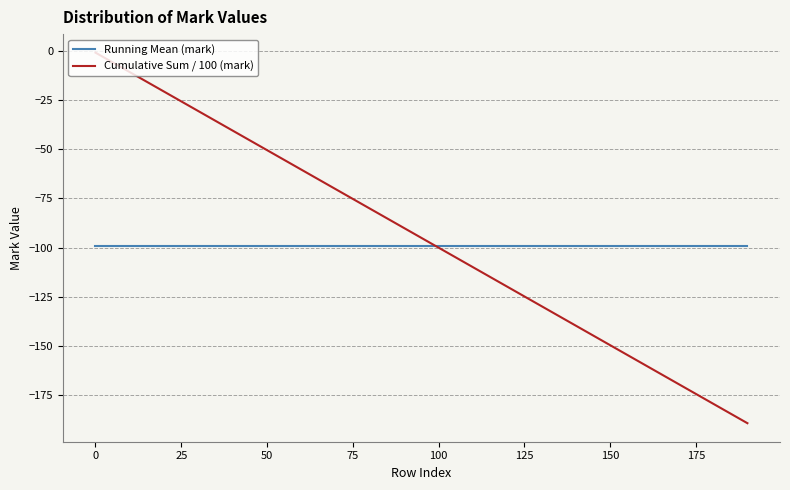

Which series has the widest spread of values?

Cumulative Sum / 100 (mark)